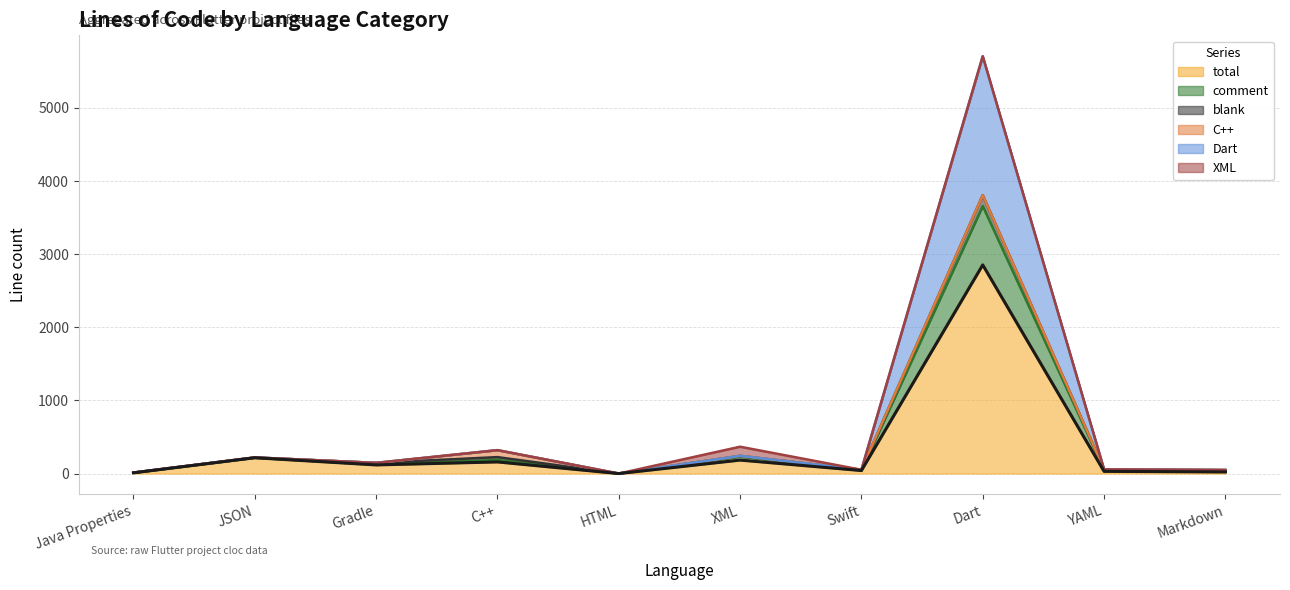

How many data points does each series have?

10